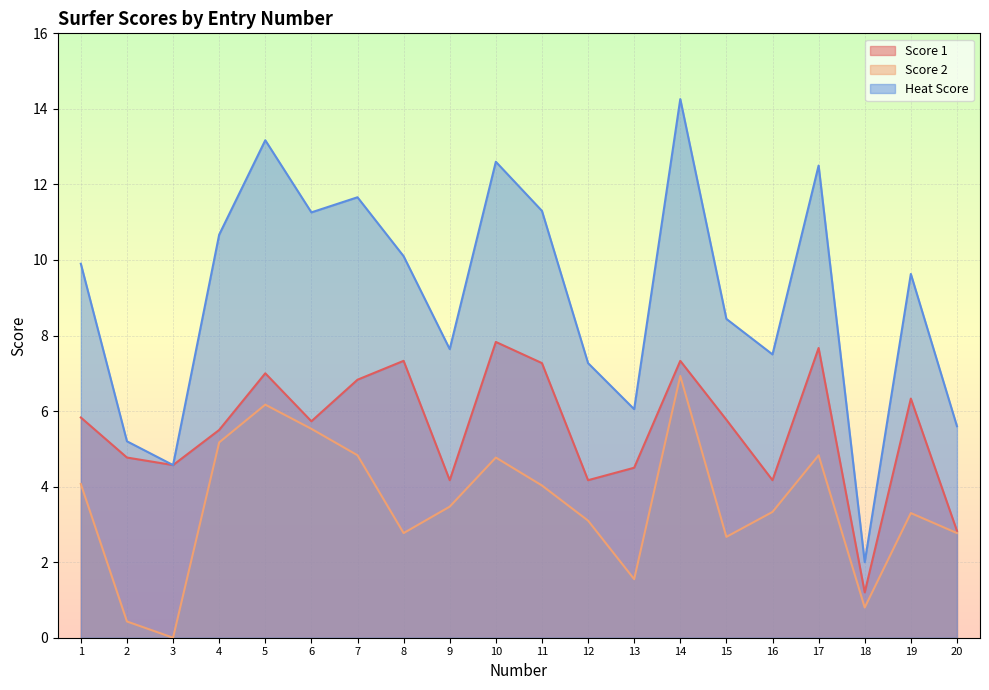

How many lines are shown in the chart?

3